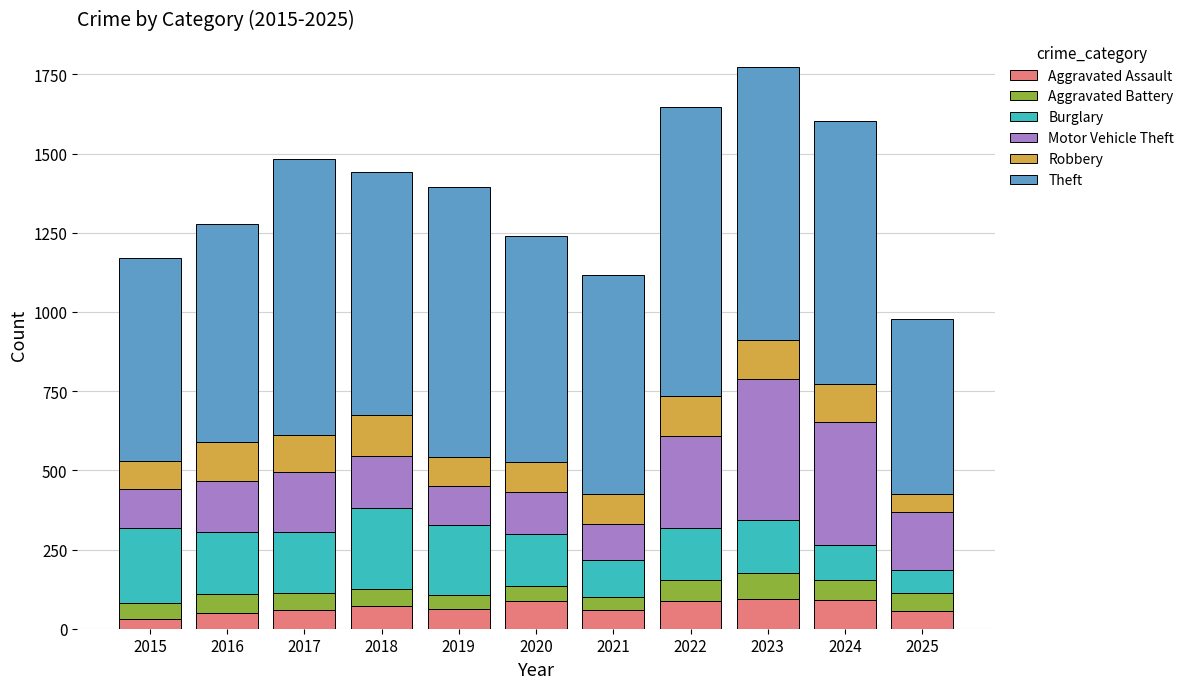

The Aggravated Assault series shows 87 at 2020. True or false?

True